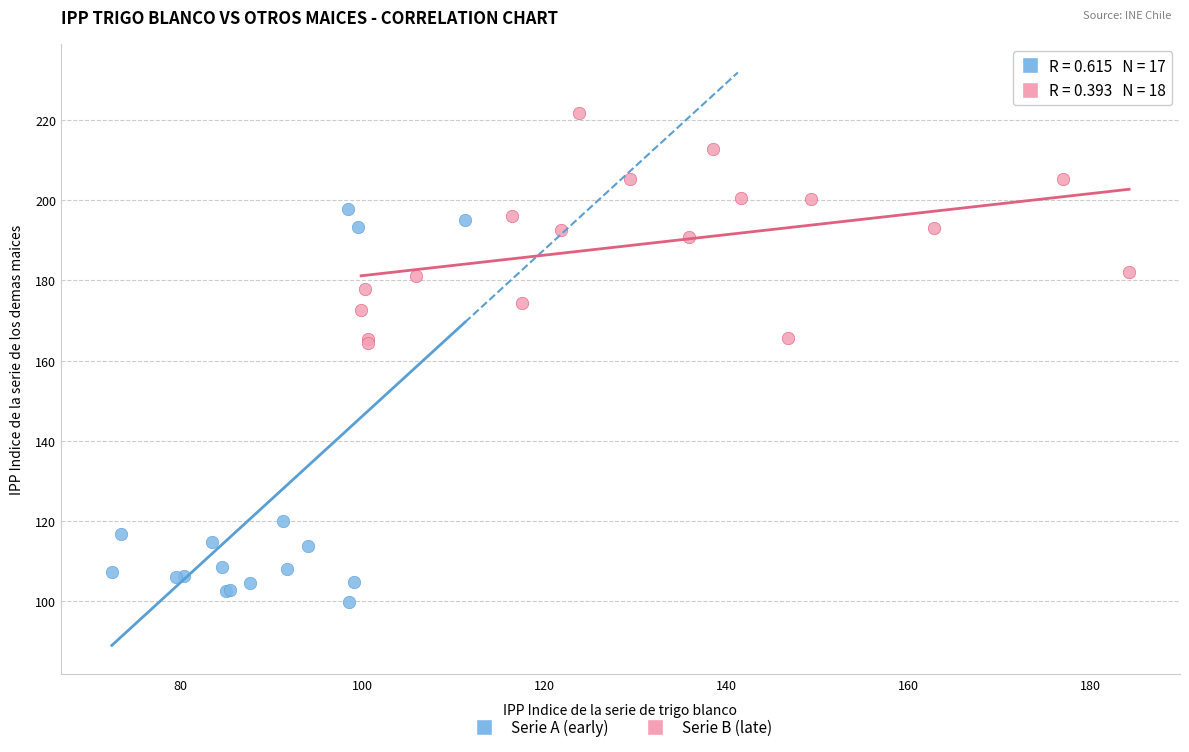

Which series reaches the minimum Y coordinate?

Serie A (early)